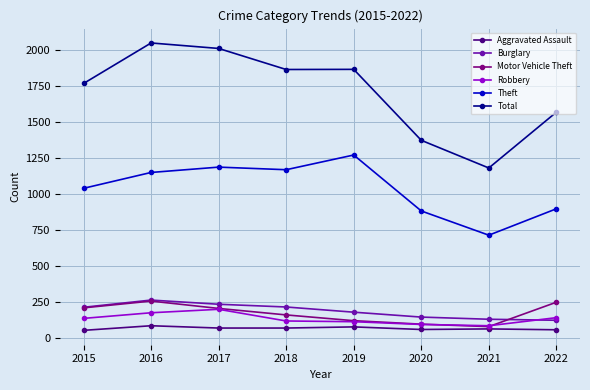

Where is Total nearest to the value 1615?

2022